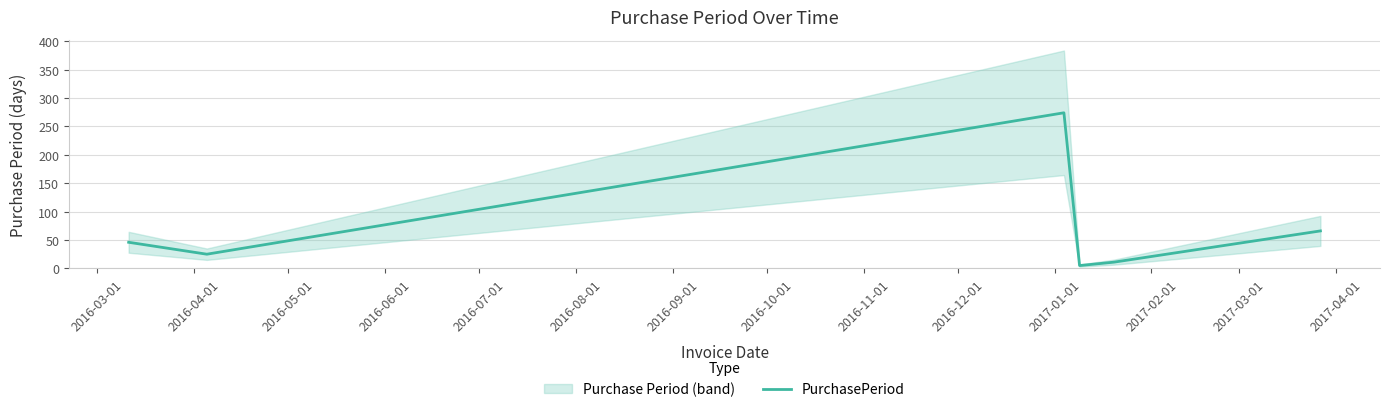

How many lines are shown in the chart?

1